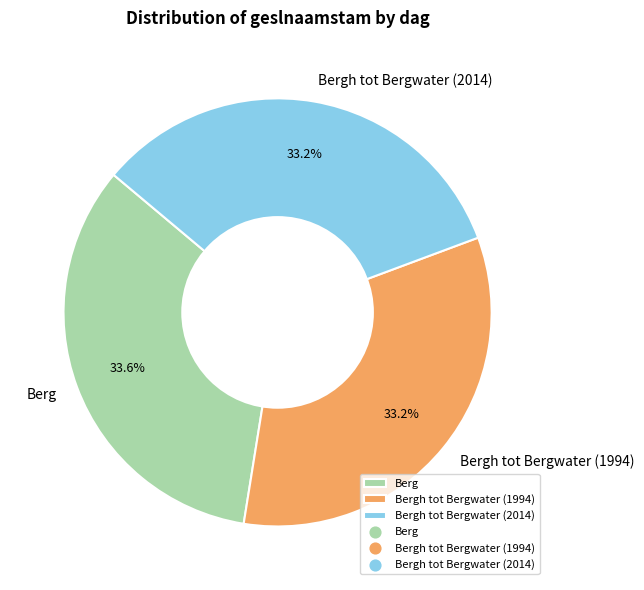

Is the sum of Berg and Bergh tot Bergwater (2014) greater than half?

Yes